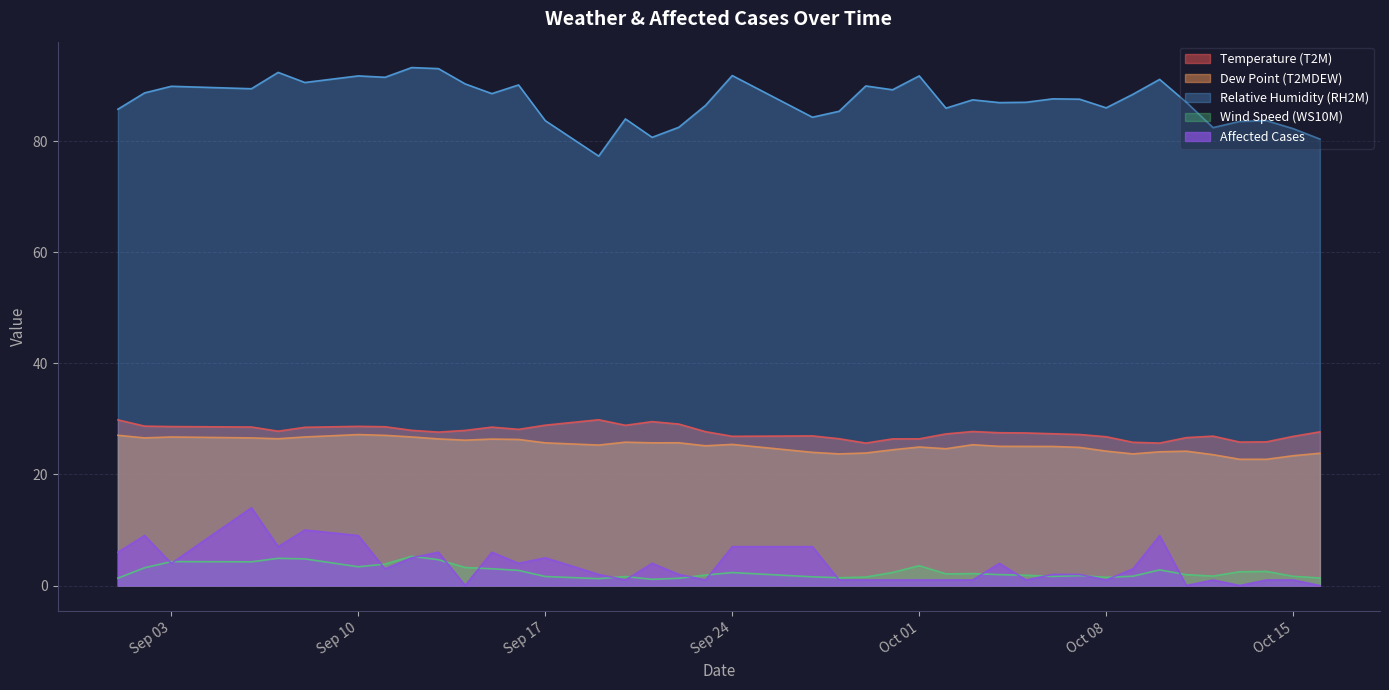

How many interior local peaks does the Affected series have?

10